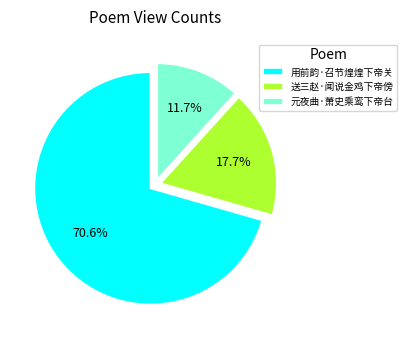

How many segments does this pie chart have?

3